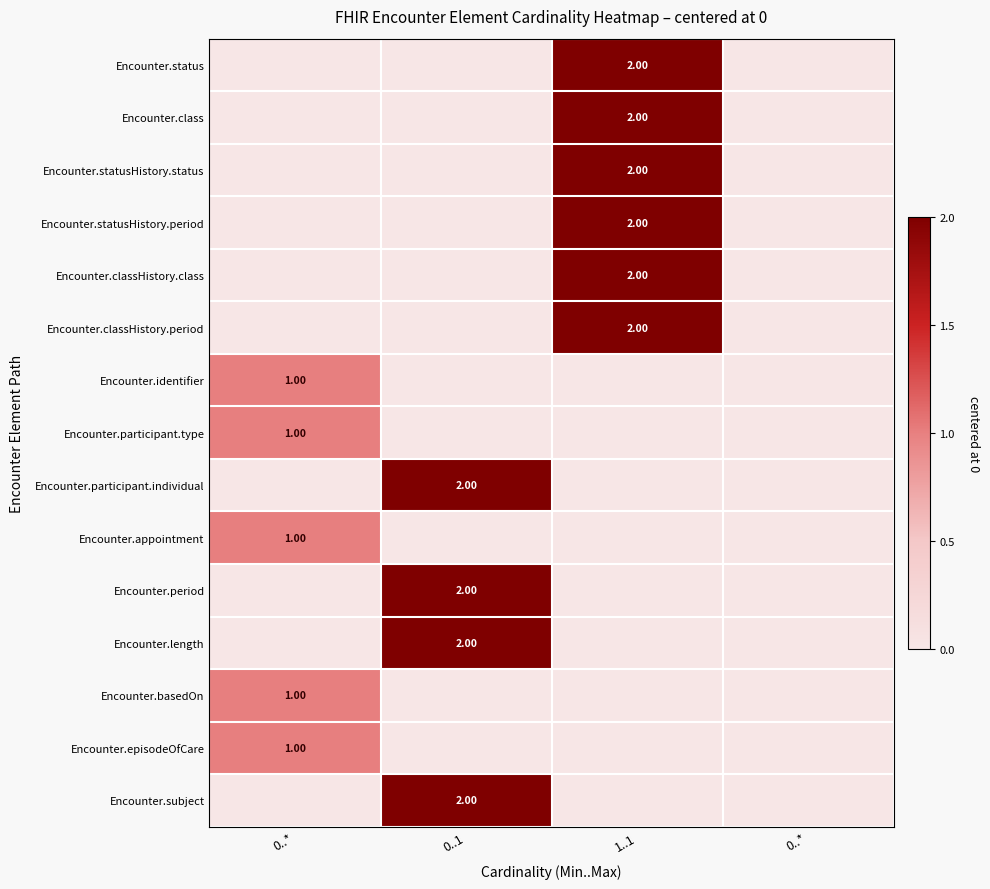

Is it true that Encounter.classHistory.class equals 0 at 0..*?

True